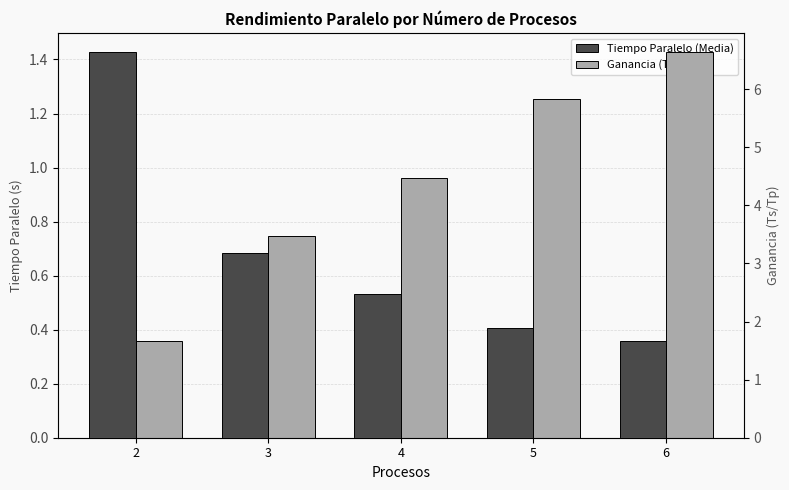

At how many categories does at least one series exceed 4?

3